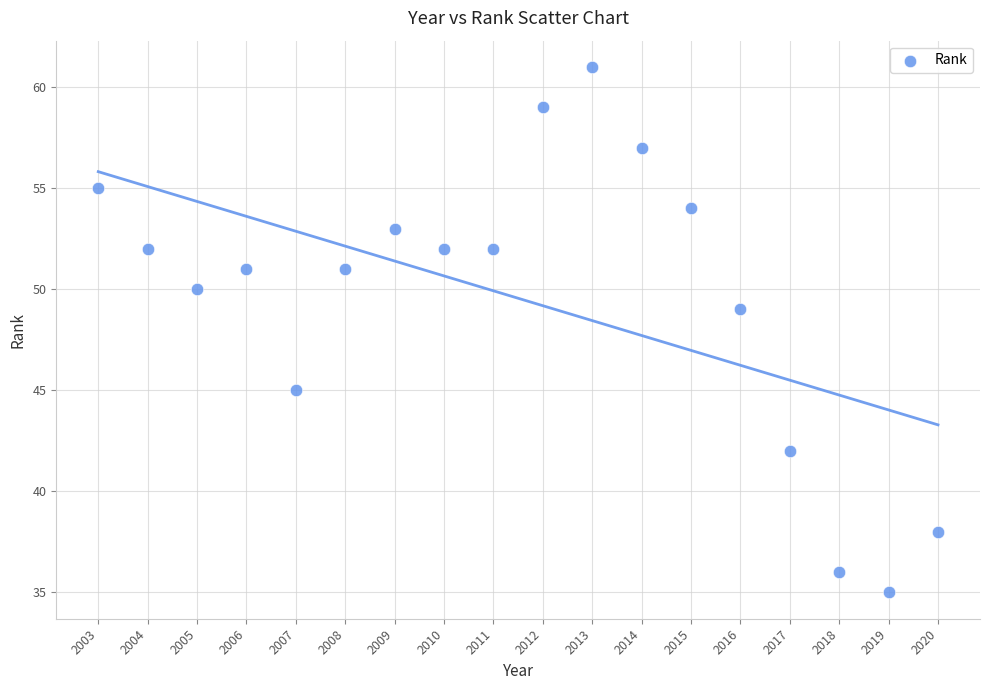

What is the range of Y values (max minus min)?

26